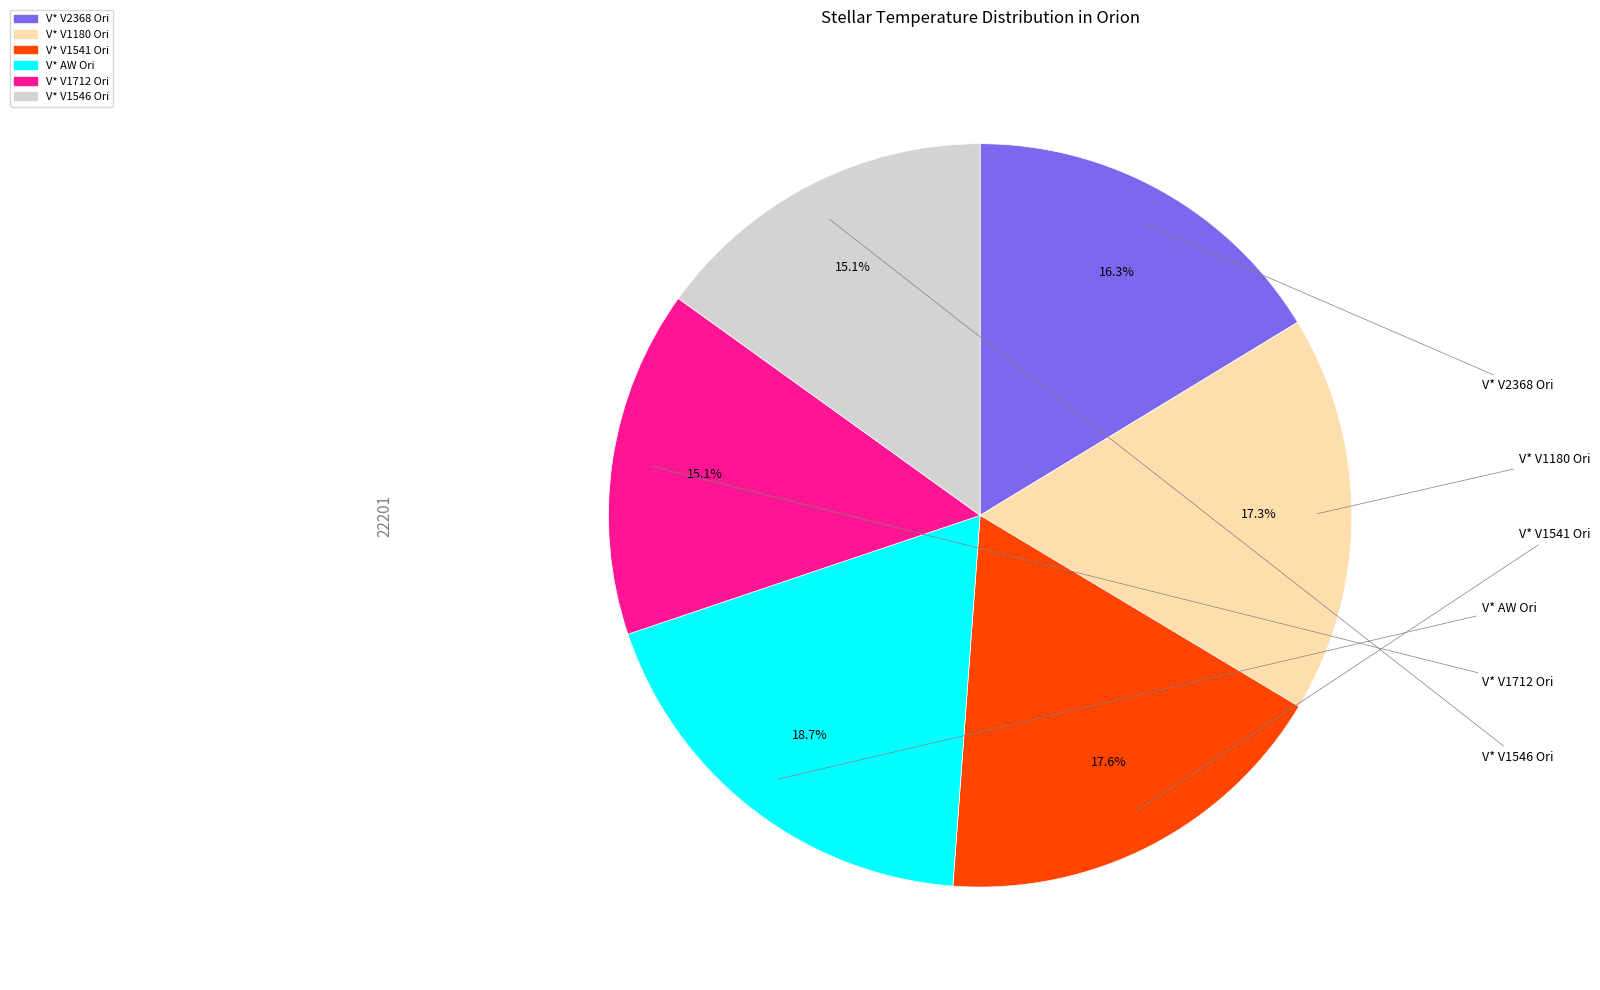

Combined, do V* V1546 Ori and V* V1180 Ori account for over 50%?

No